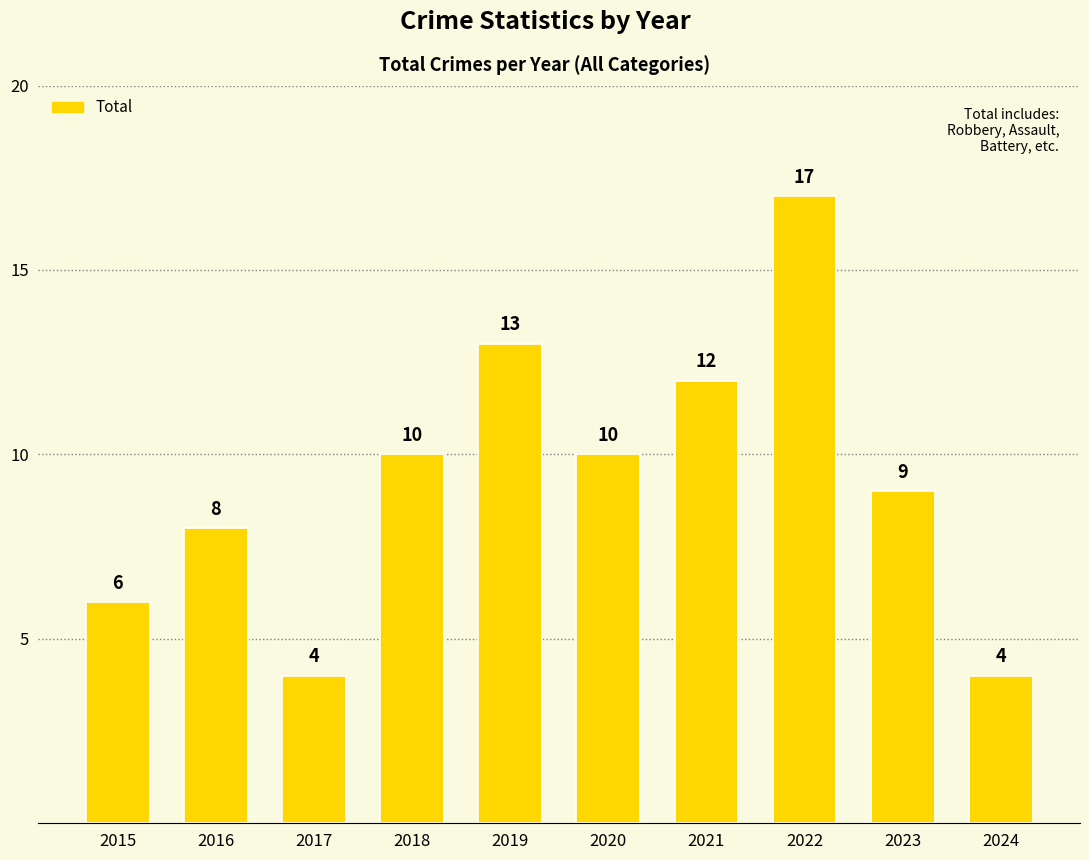

At which category does the chart reach its peak across all series?

2022